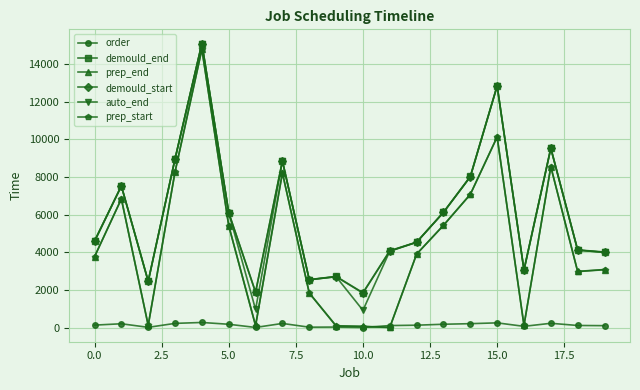

How many data points does each series have?

20